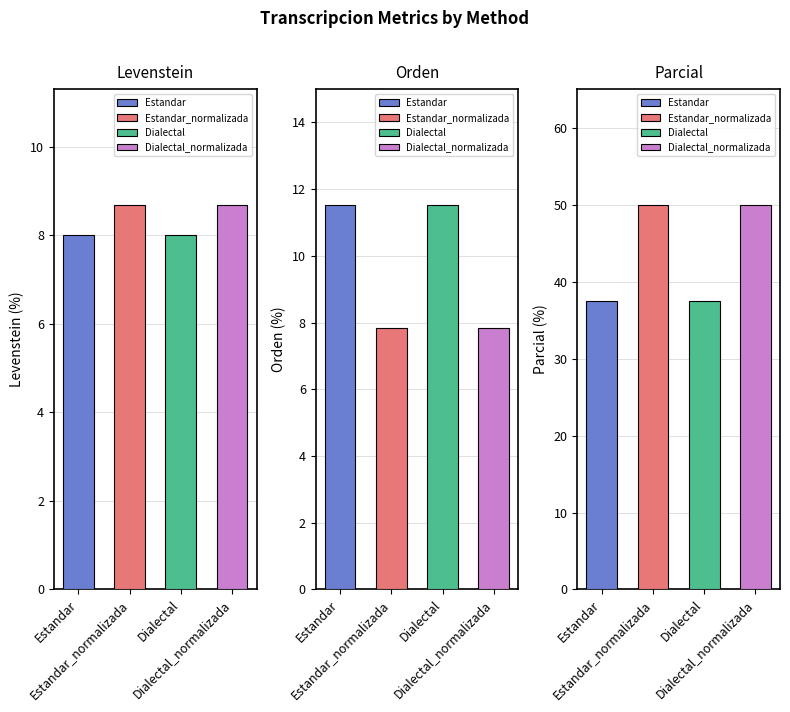

The value of Parcial at Estandar_normalizada is 50.0. True or false?

True